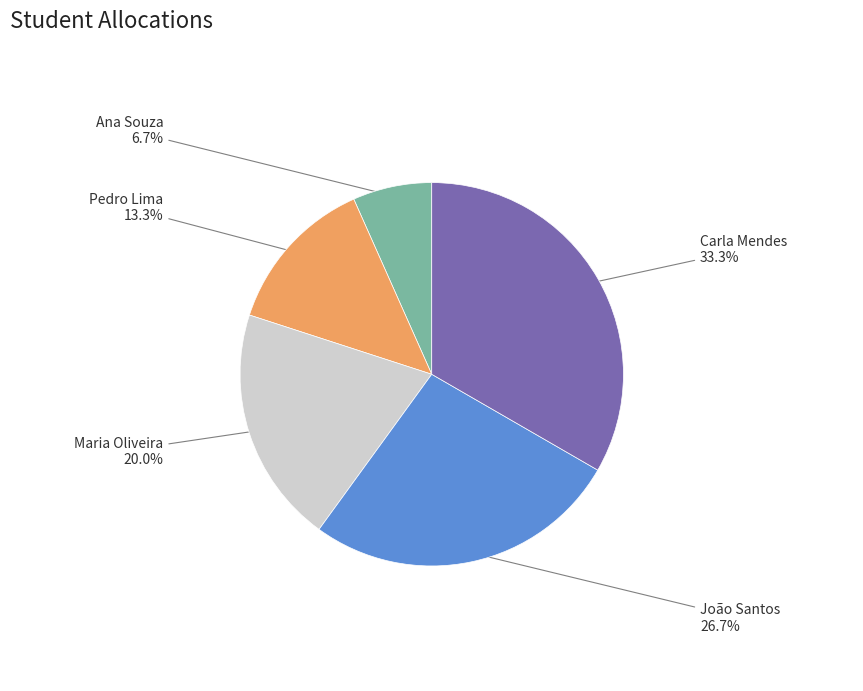

Is there any slice that represents more than half of the pie?

No